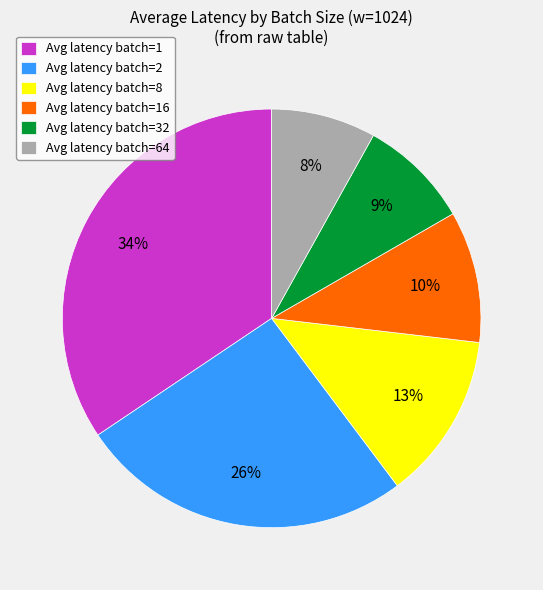

Count the number of slices in the pie.

6